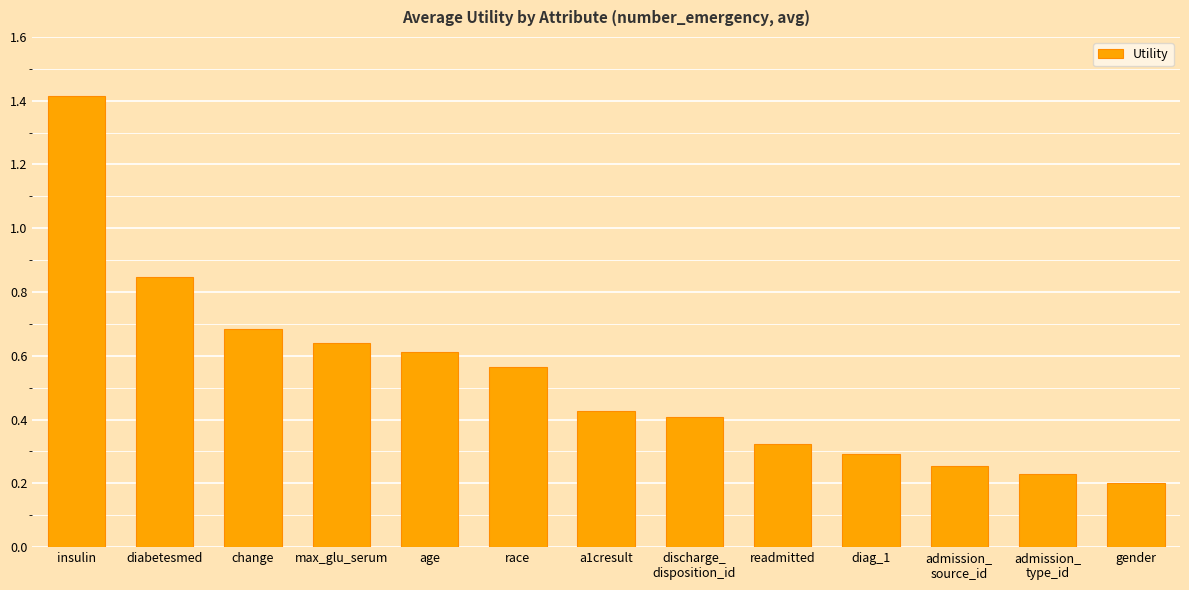

Count the values in the range 0 to 1.

12